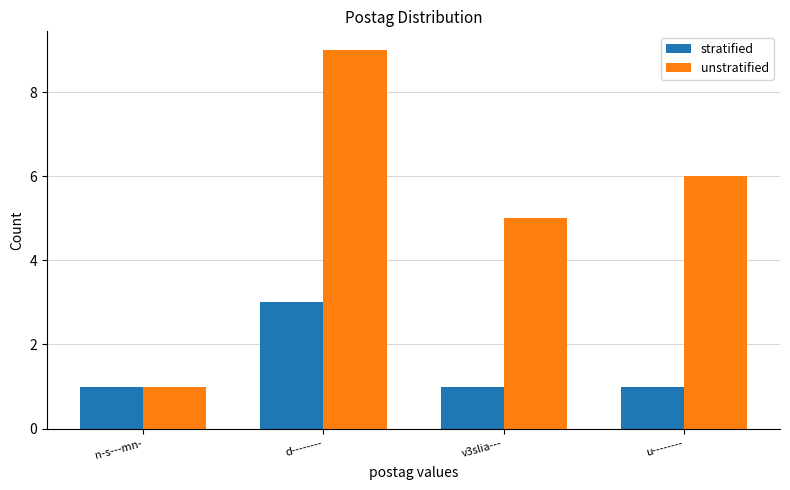

What is the difference between the maximum and second lowest values in the stratified series?

2